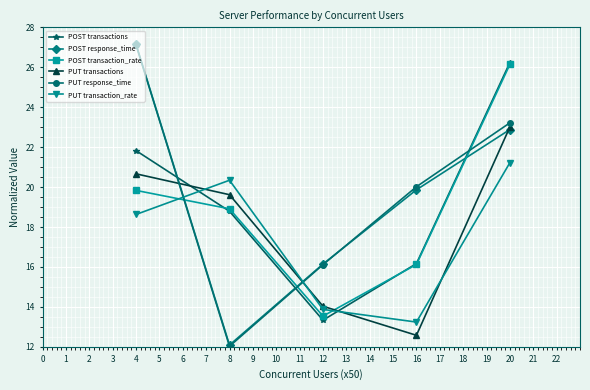

List the labels in order of POST transactions value, largest first.

20, 4, 8, 16, 12